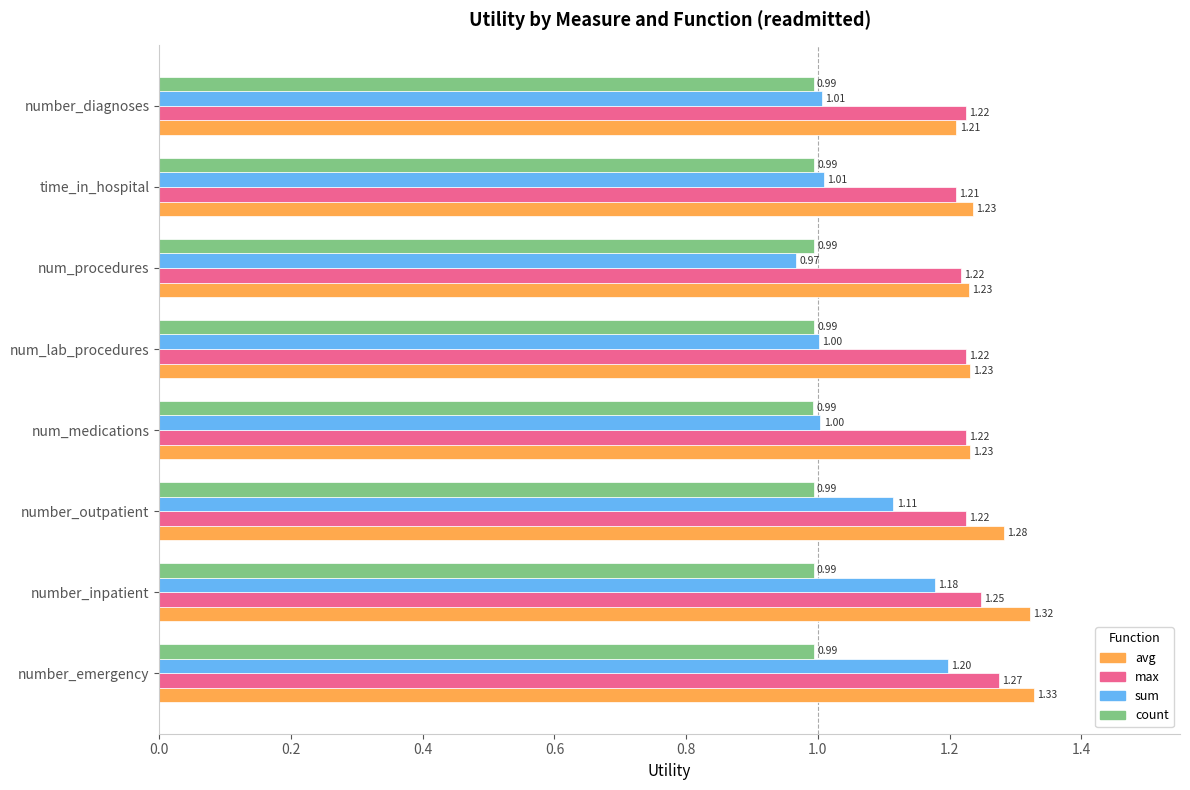

Count the count values in the range 0 to 1.

8